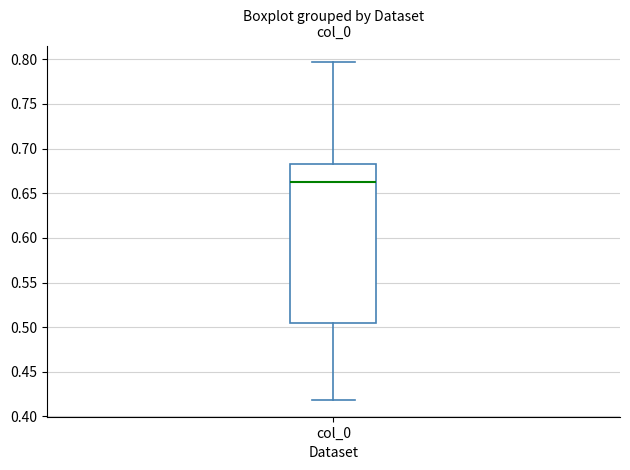

Where does the upper whisker of the box for col_0 end on the y-axis? The values are not printed on the chart, so give them approximately, as read against the axis.

0.795